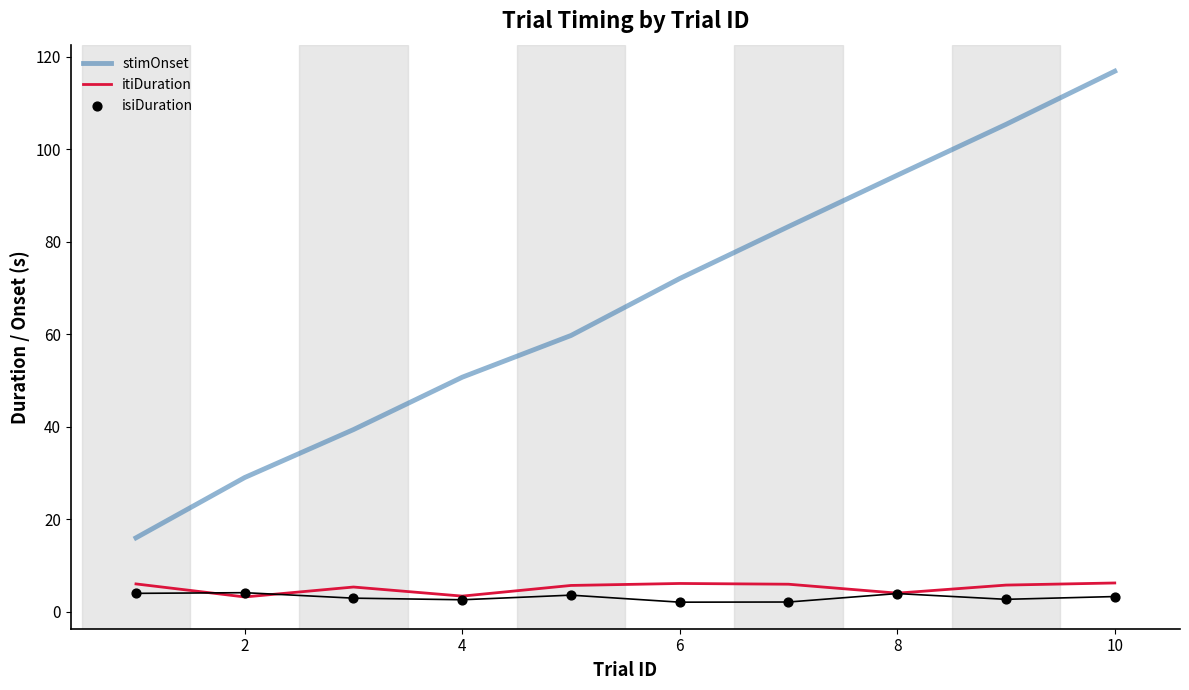

Which series reaches the minimum Y coordinate?

isiDuration